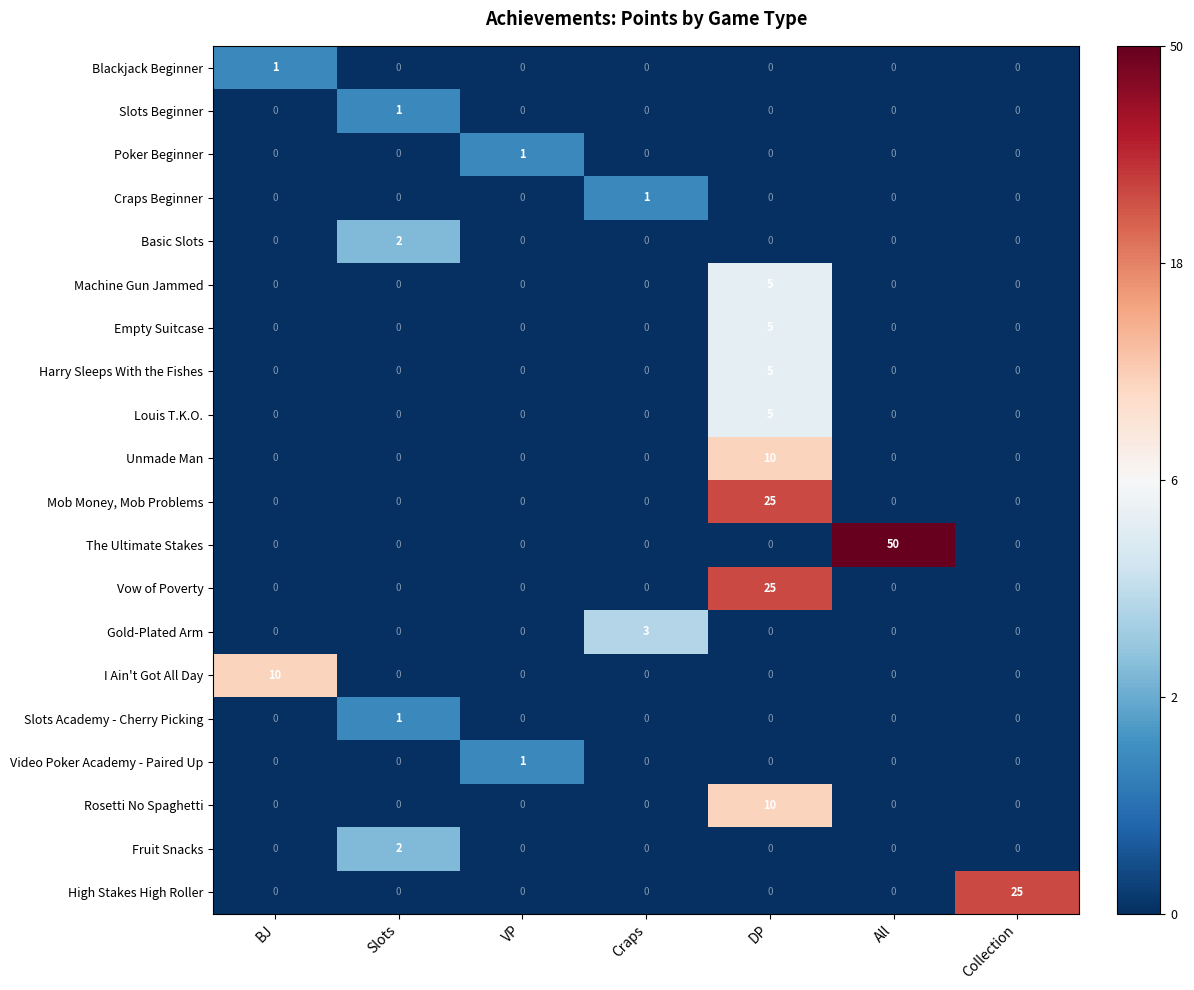

What is the total value across all series at All?

50